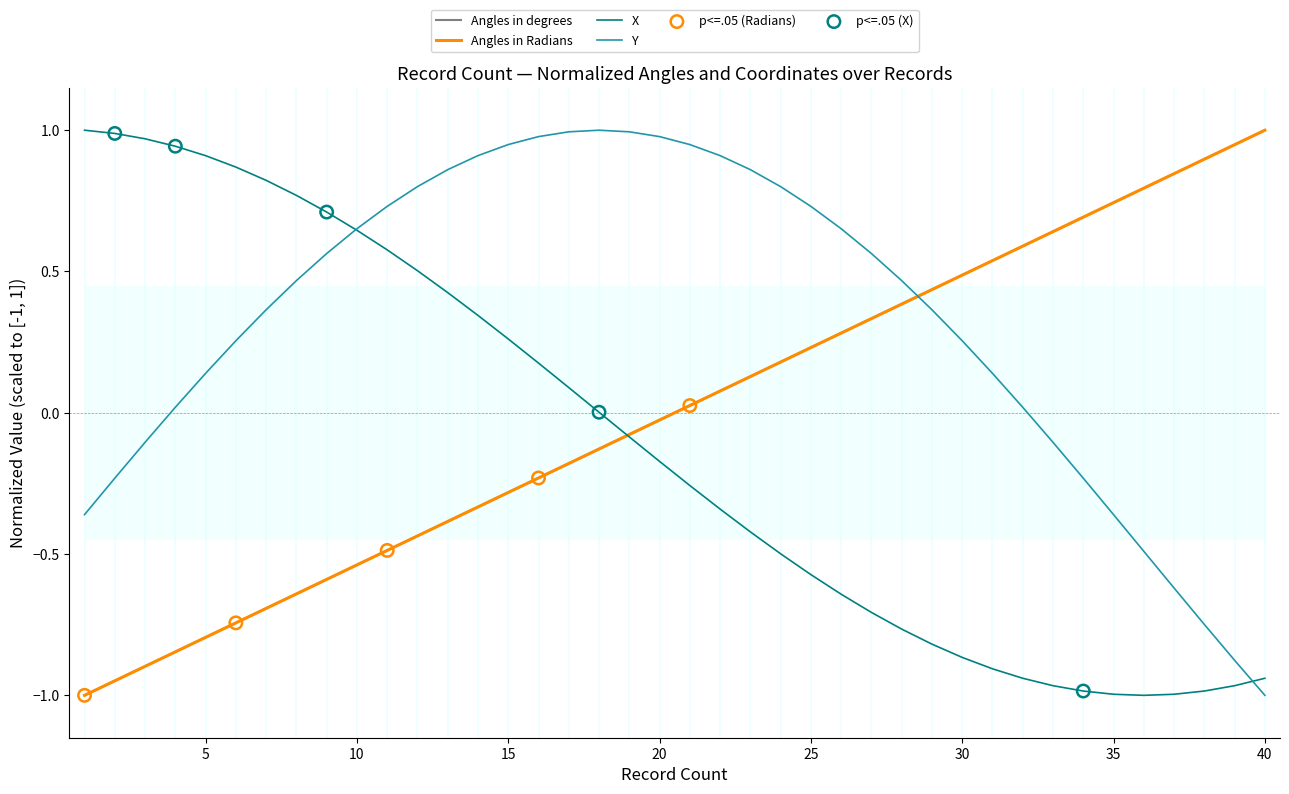

Which series contains the lowest Y value?

Angles in degrees